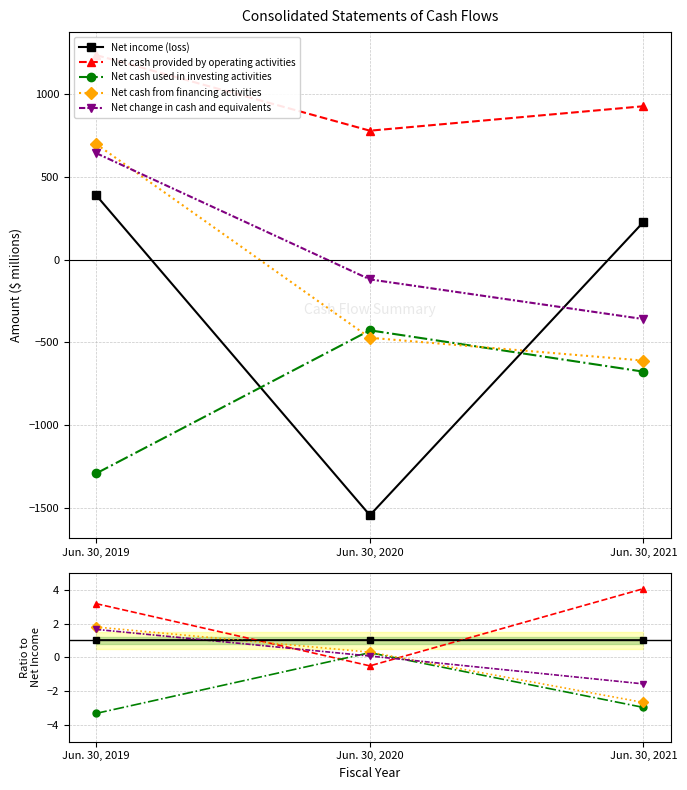

Rank the series by their maximum value, from highest to lowest.

Net cash provided by operating activities, Net cash from financing activities, Net change in cash and equivalents, Net income (loss), Net cash used in investing activities